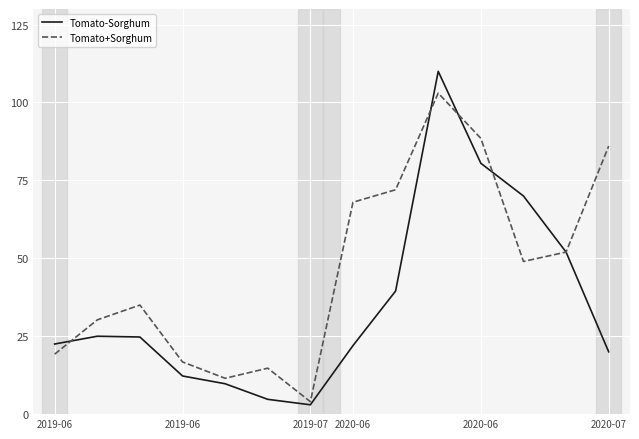

Which series has the widest spread of values?

Tomato-Sorghum